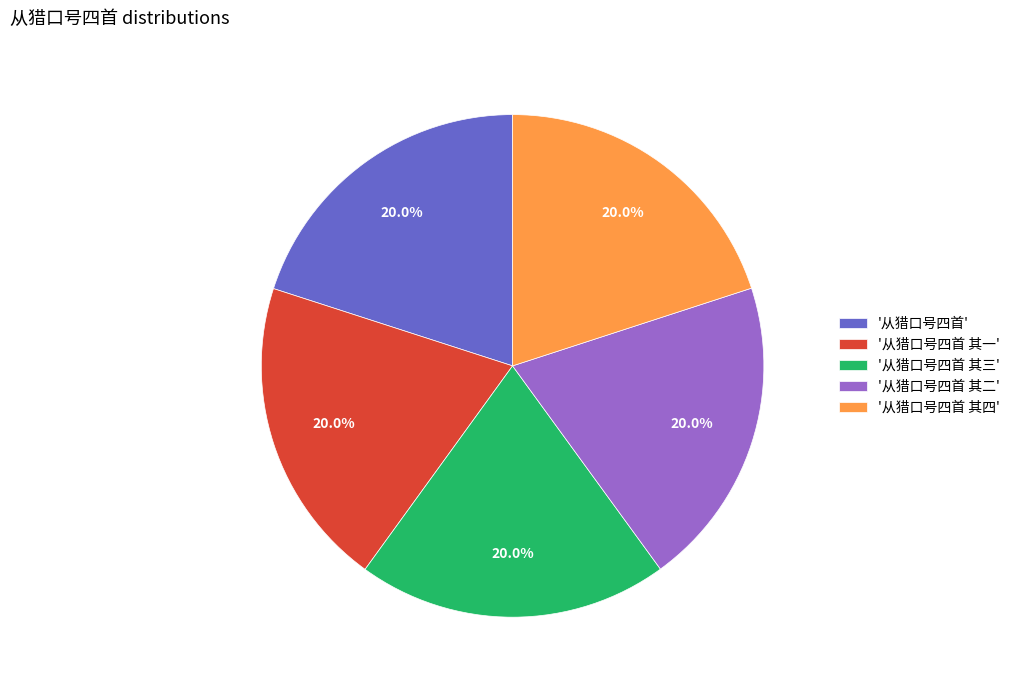

Combined, what portion of the pie is '从猎口号四首 其一' and '从猎口号四首'?

40.0%